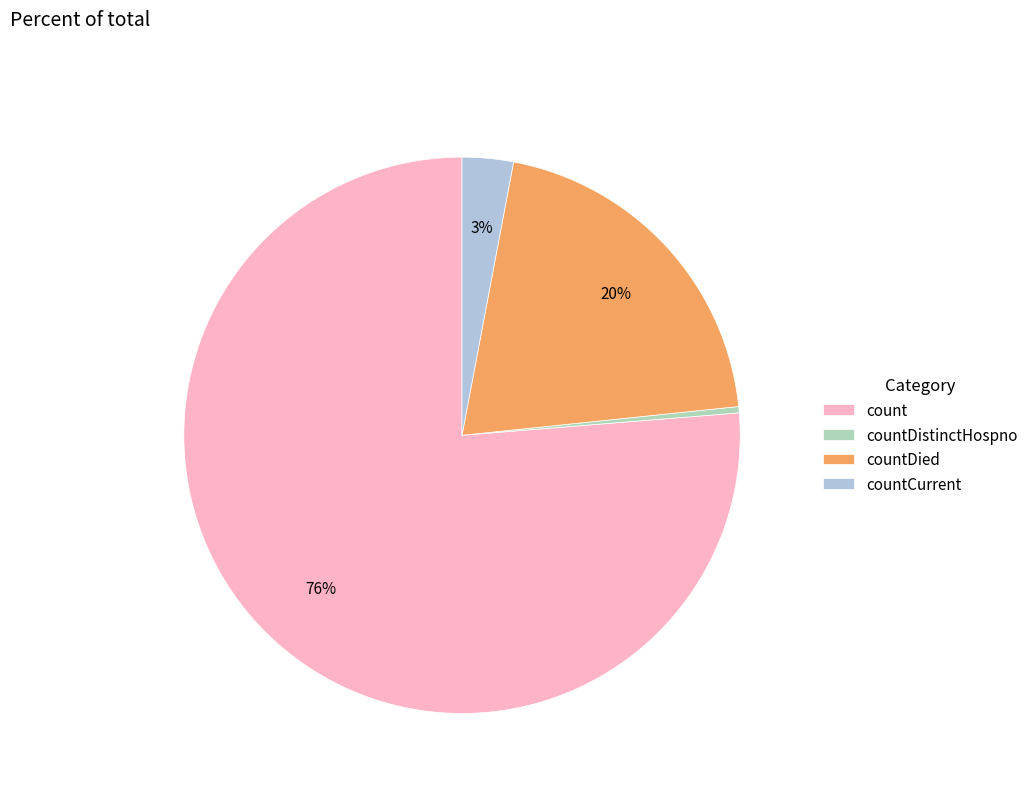

Does countDistinctHospno account for over 50% of the chart?

No